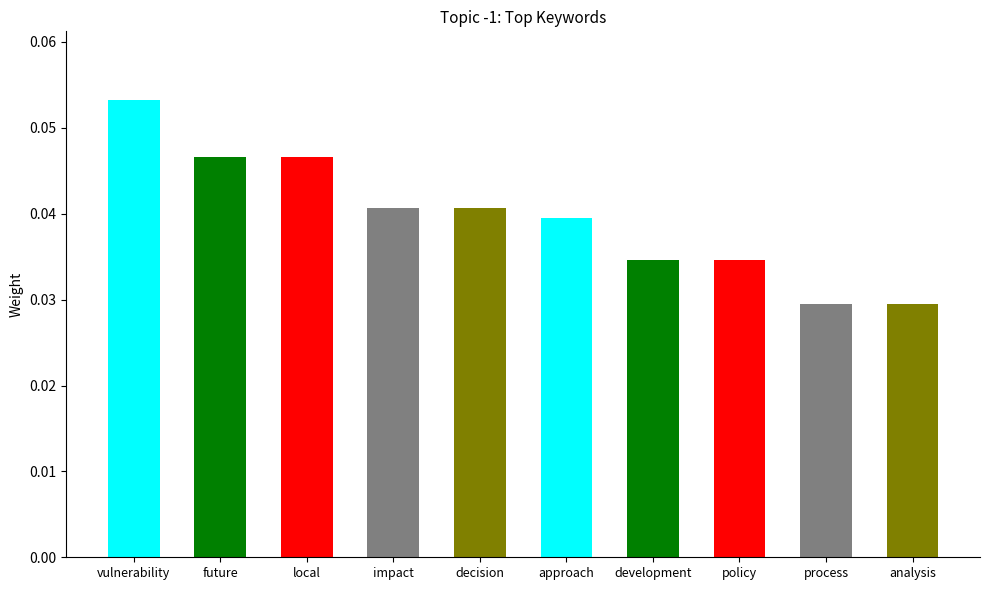

What is the label of the 4th bar from the right?

development